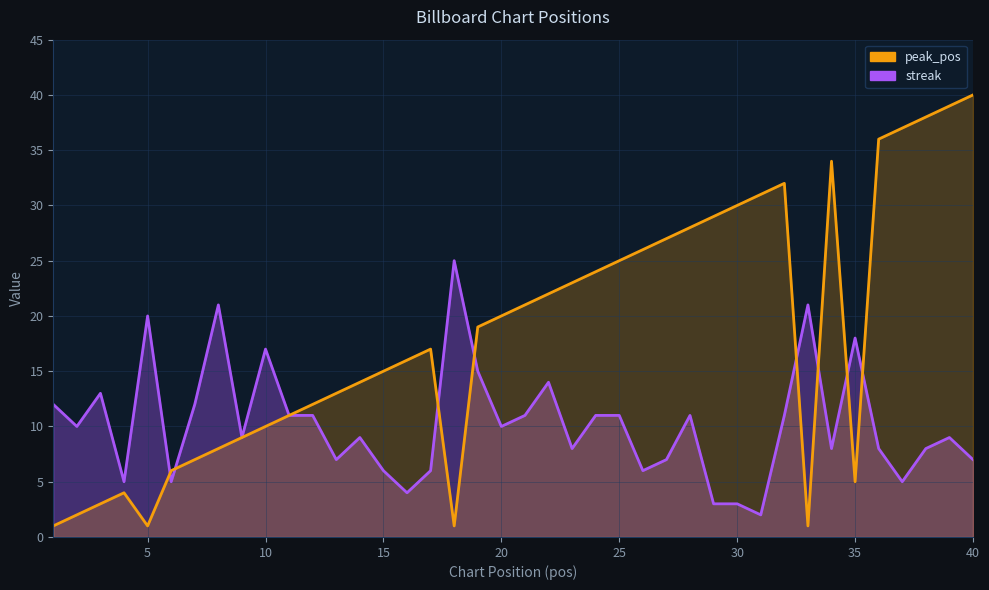

True or false: streak and peak_pos cross at least once.

True